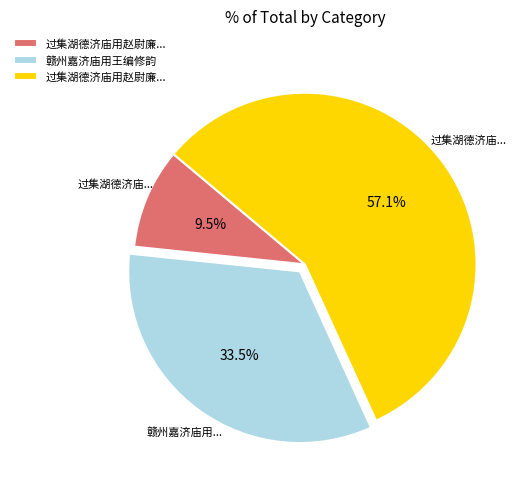

Is there a majority slice in this chart?

Yes